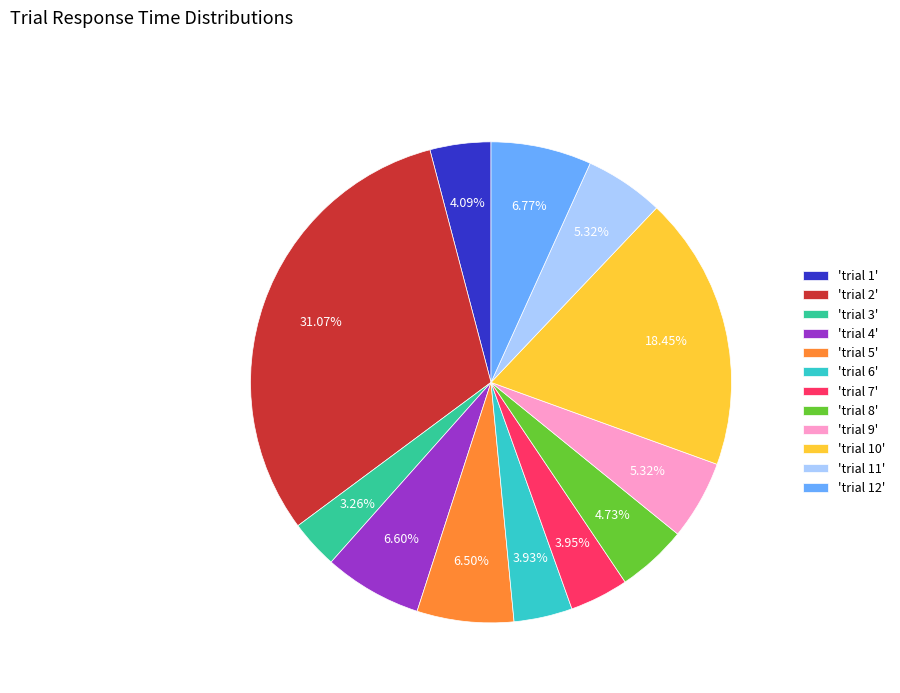

How many slices are in this pie chart?

12